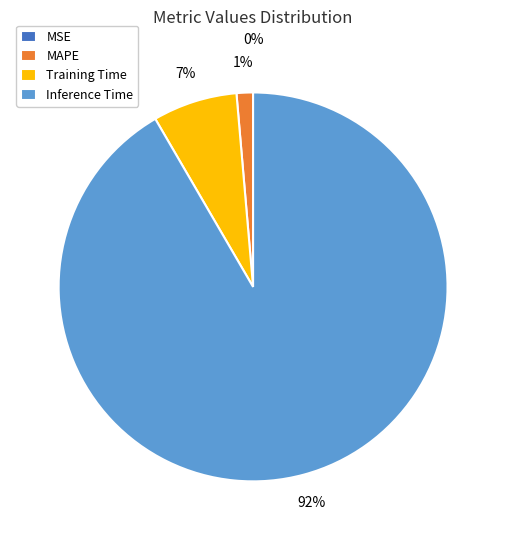

Do MAPE and Inference Time together represent more than half of the pie?

Yes